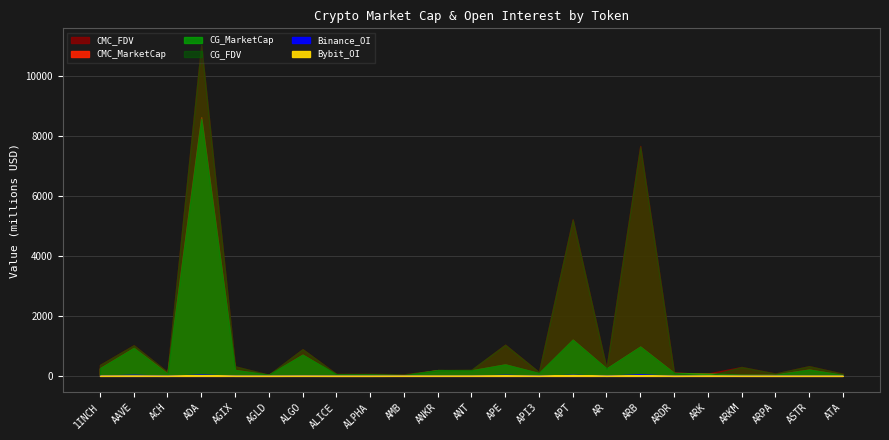

Where do CG_FDV and CMC_FDV first cross each other?

ACH and ADA